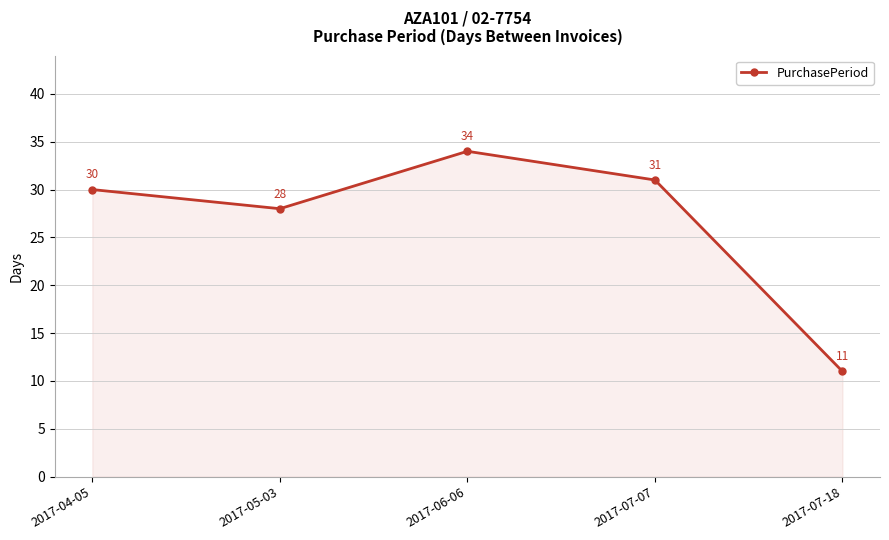

Between 2017-07-07 and 2017-04-05, which is larger?

2017-07-07